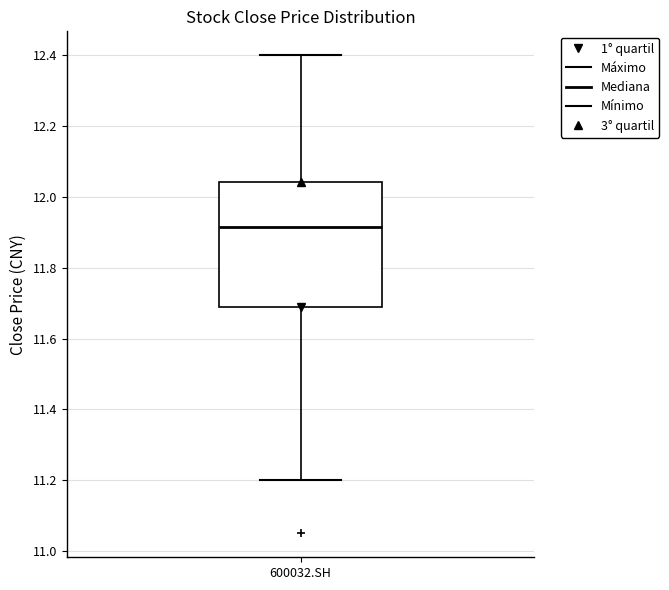

Where is the lower edge of the box for 600032.SH on the y-axis? The values are not printed on the chart, so give them approximately, as read against the axis.

11.70